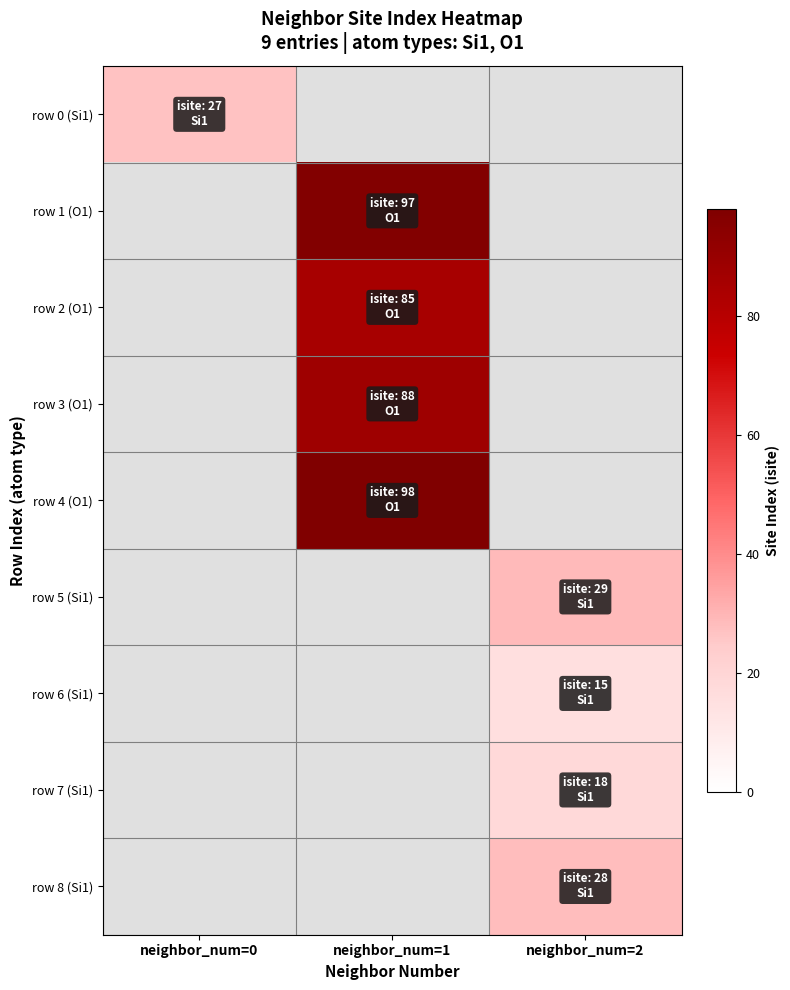

The row 5 (Si1) series shows 10.4 at neighbor_num=2. True or false?

False